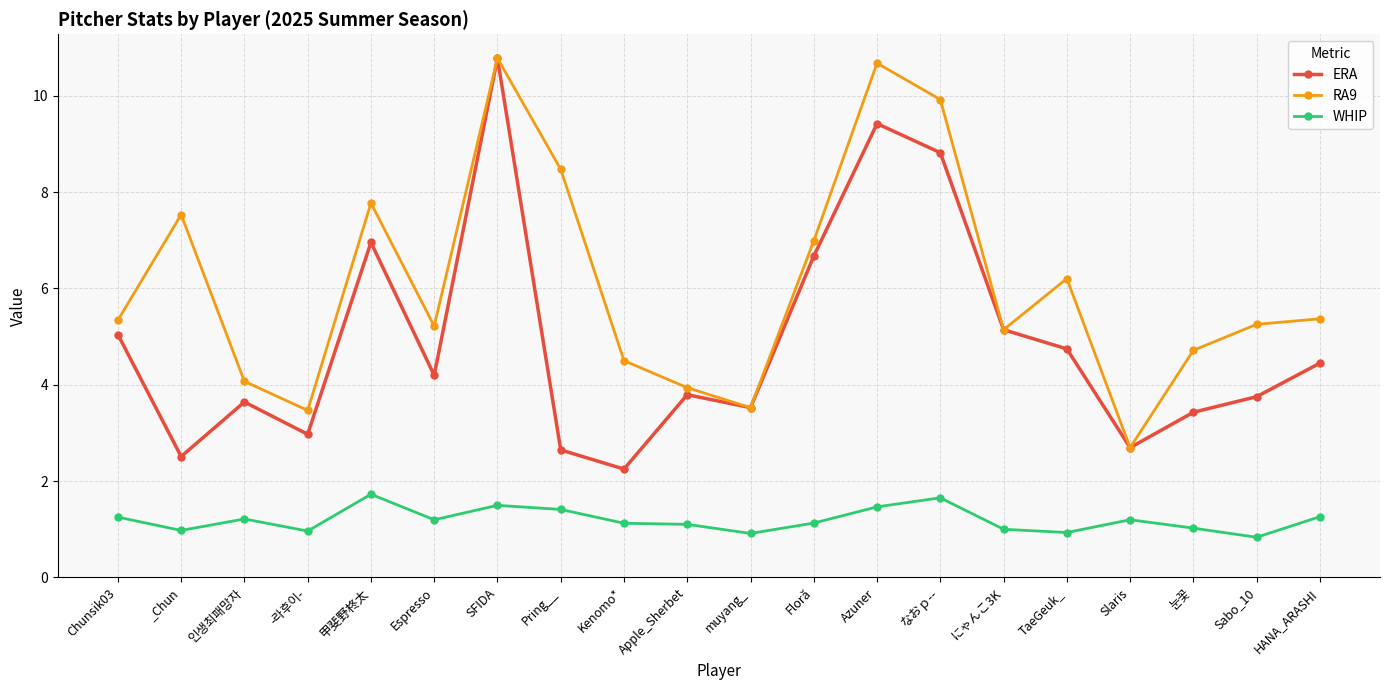

In WHIP, how many points are higher than both neighbors (excluding endpoints)?

5